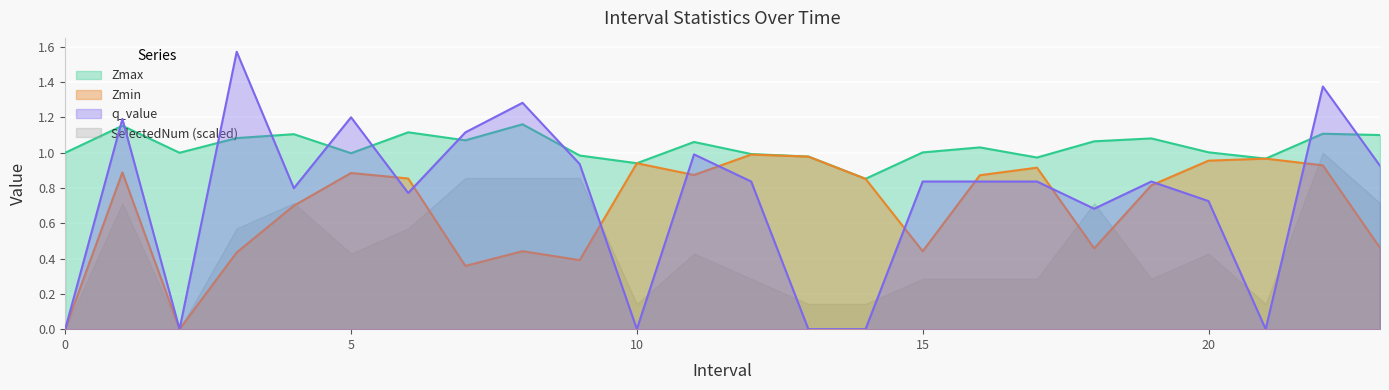

In Zmin, how many points are lower than both neighbors (excluding endpoints)?

6